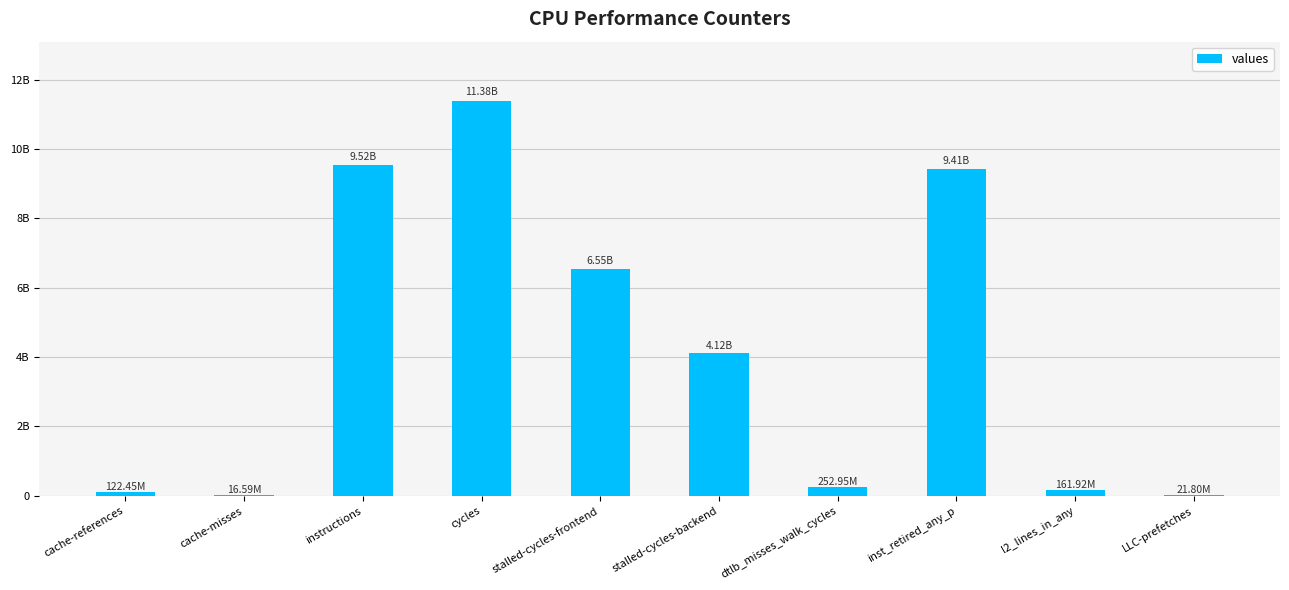

What is the difference between the values at l2_lines_in_any and cache-references?

39470893